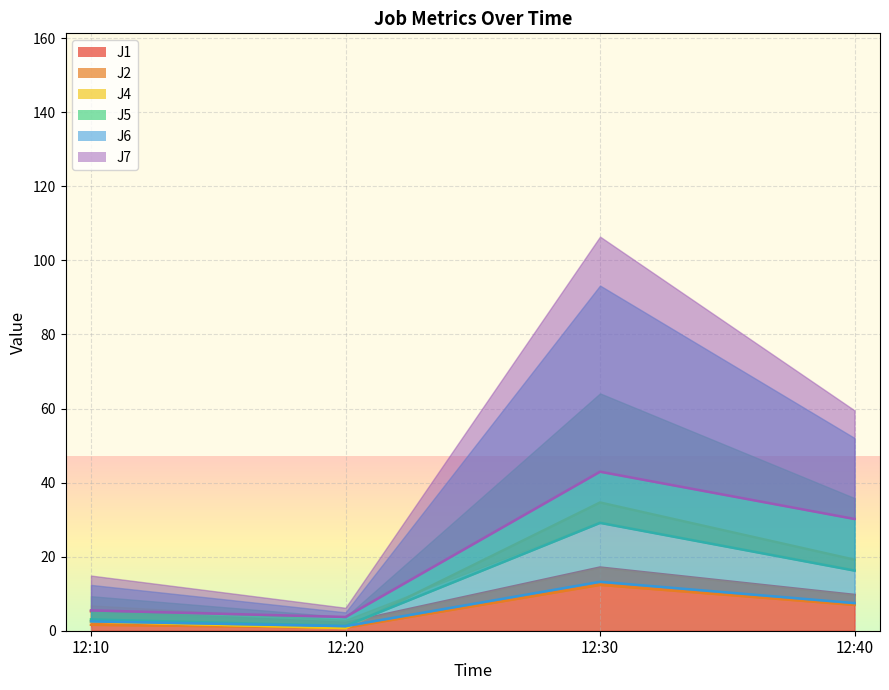

True or false: J1 has more than 0 points higher than both neighbors.

True